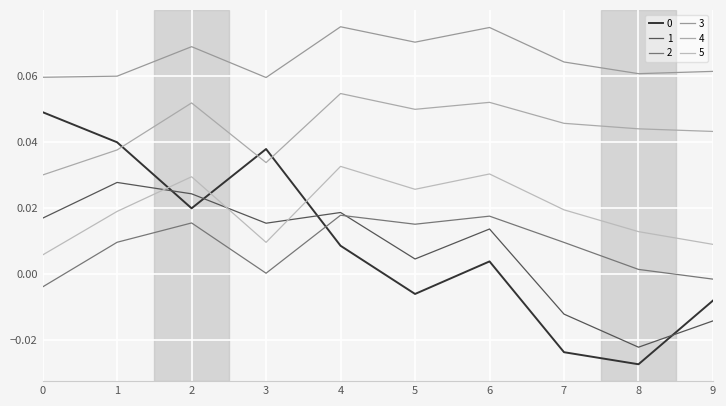

Which category has the highest value in the 4 series?

4